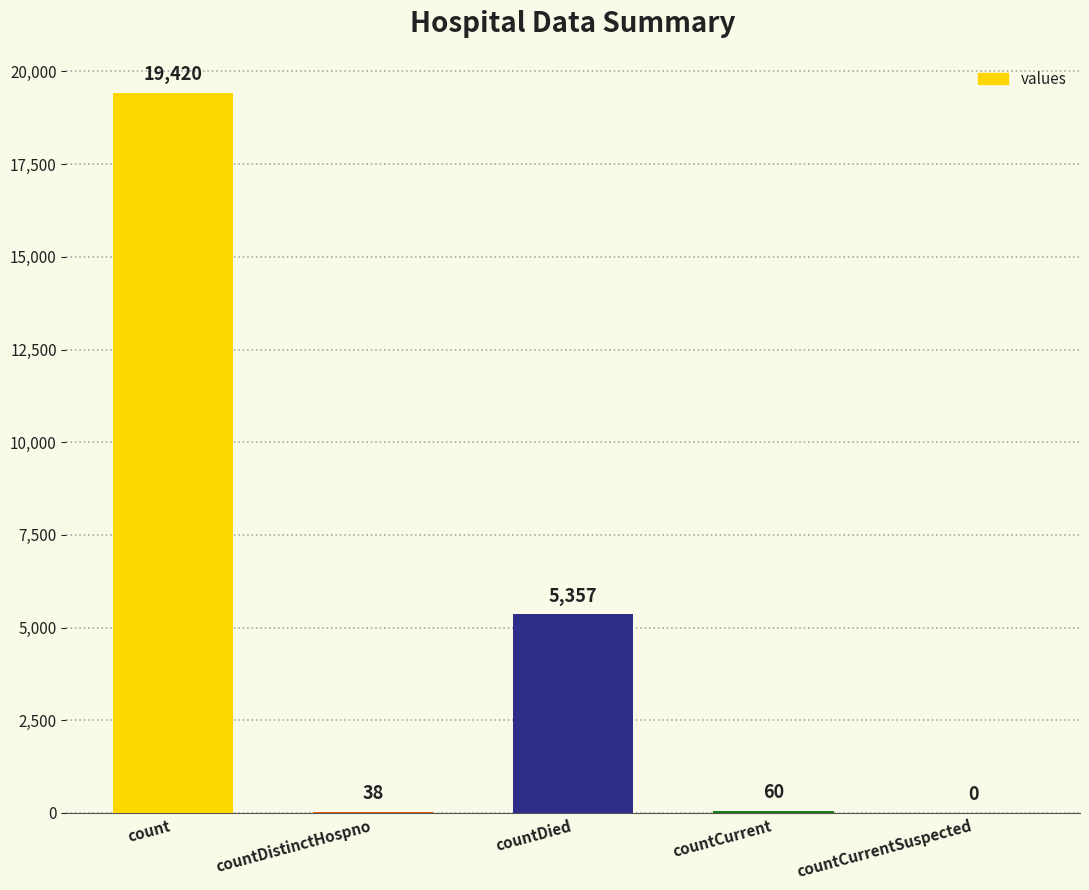

Approximately how many times larger is the value at count compared to countCurrent?

323.7